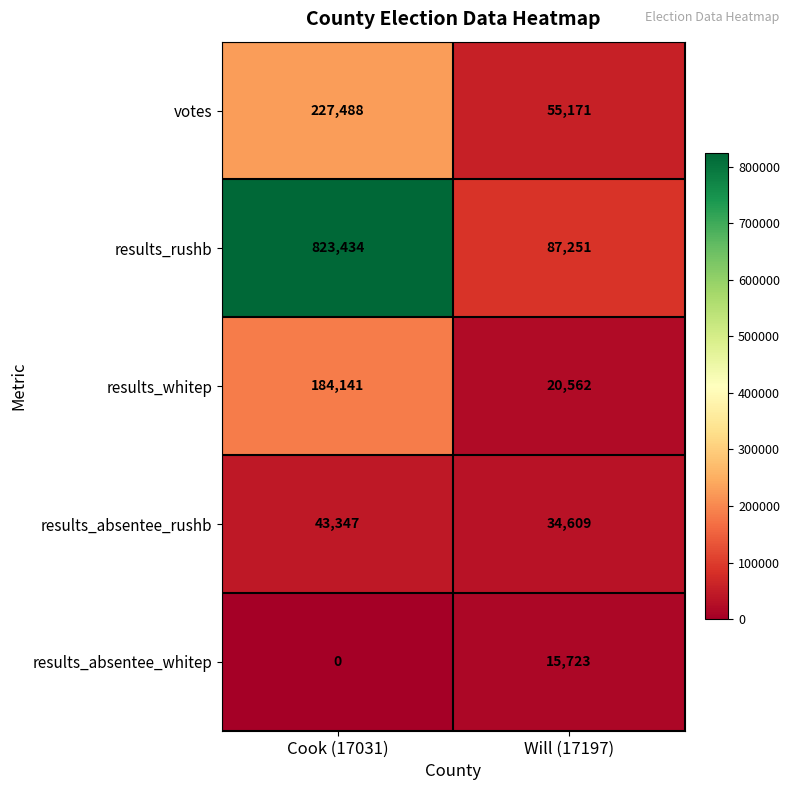

At which category is the sum across all series the highest?

Cook (17031)